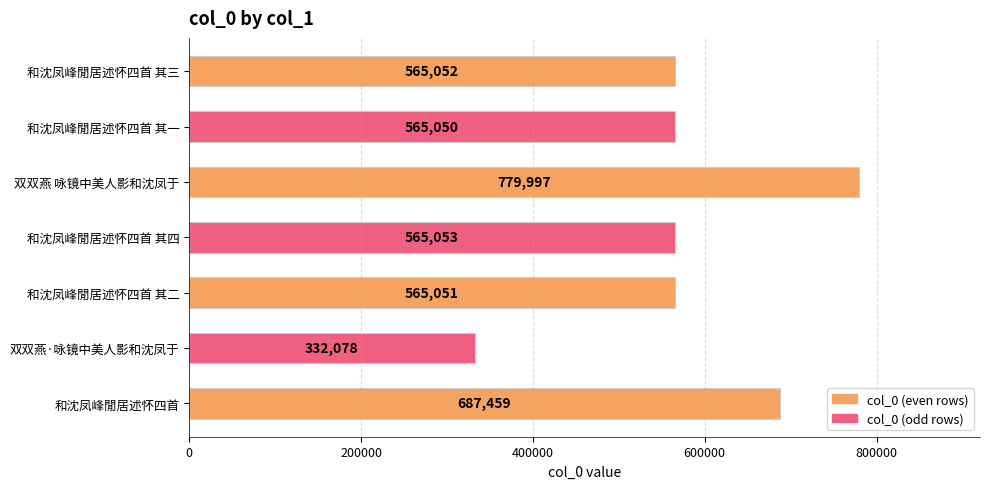

List the labels in order of value, largest first.

双双燕 咏镜中美人影和沈凤于, 和沈凤峰閒居述怀四首, 和沈凤峰閒居述怀四首 其四, 和沈凤峰閒居述怀四首 其三, 和沈凤峰閒居述怀四首 其二, 和沈凤峰閒居述怀四首 其一, 双双燕·咏镜中美人影和沈凤于